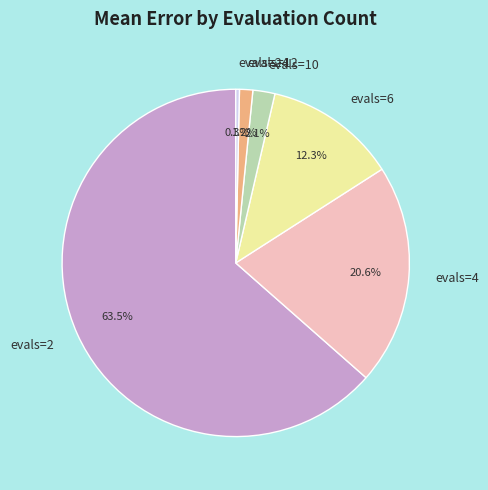

To the nearest percent, what is the combined percentage of evals=6 and evals=12?

14%